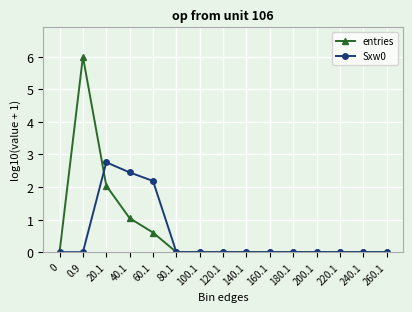

What is the difference between the highest and lowest values at 0.9?

6.0